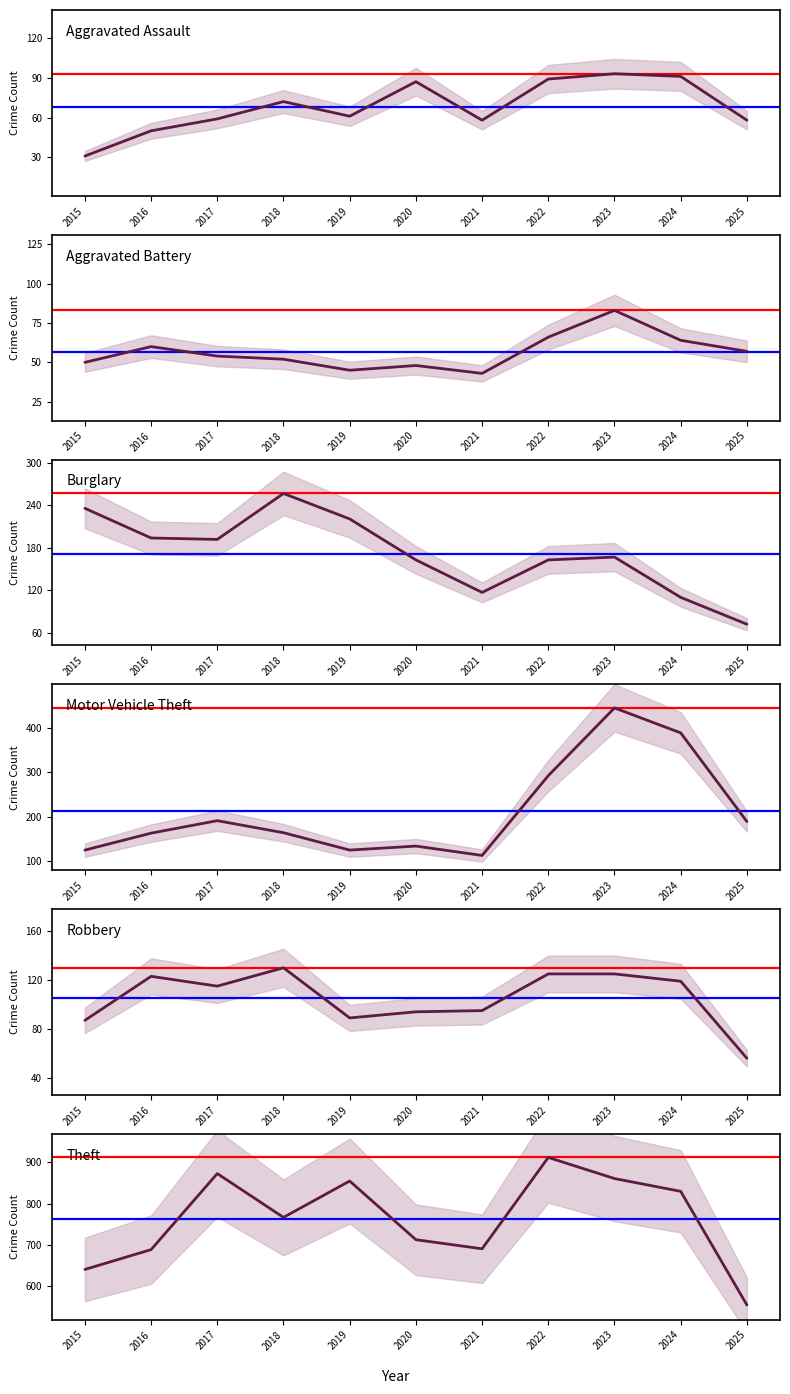

Where is the first local maximum for Theft?

2017